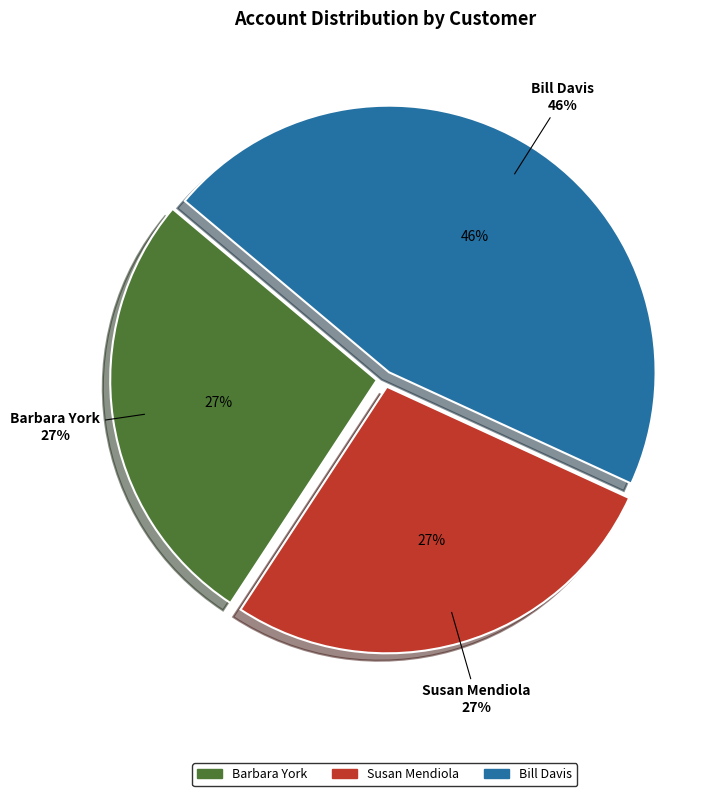

Which category has the biggest portion of the pie?

Bill Davis